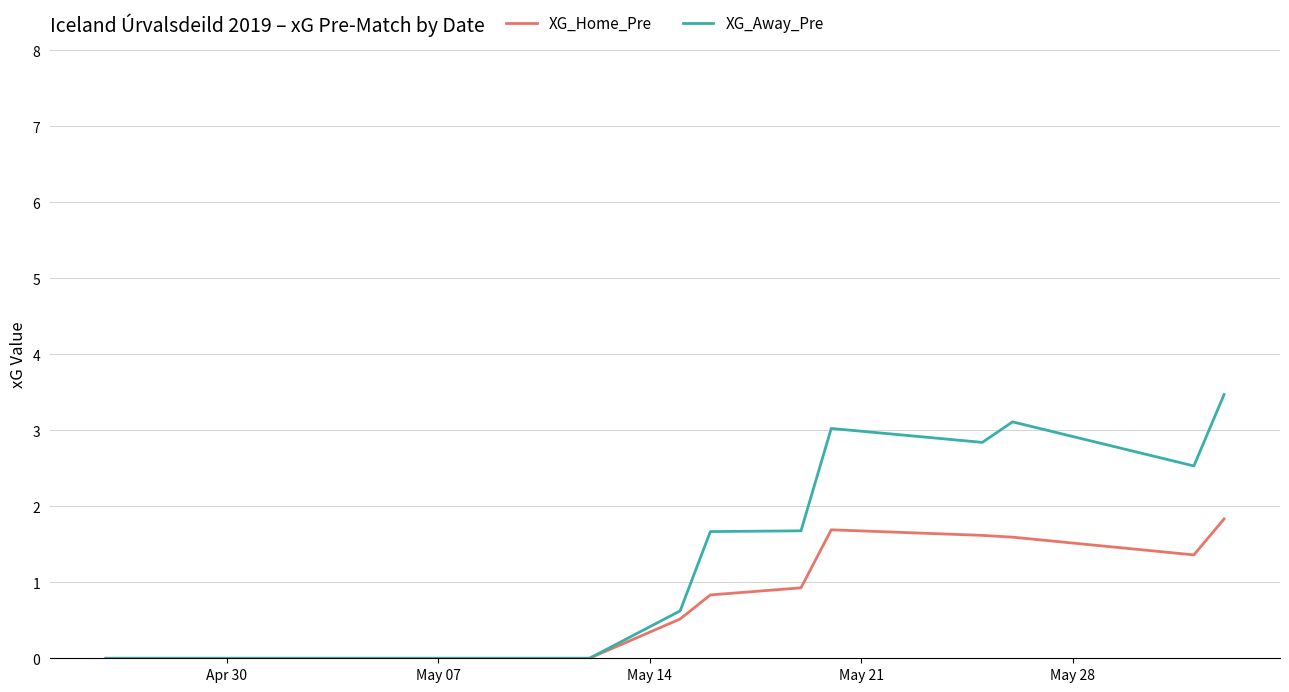

Which series has the largest total across all categories?

XG_Away_Pre